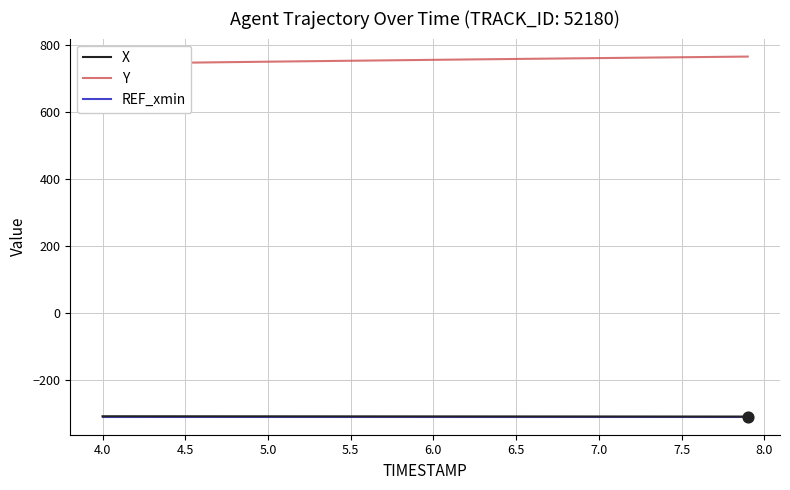

What is the maximum value for REF_xmin?

-310.6